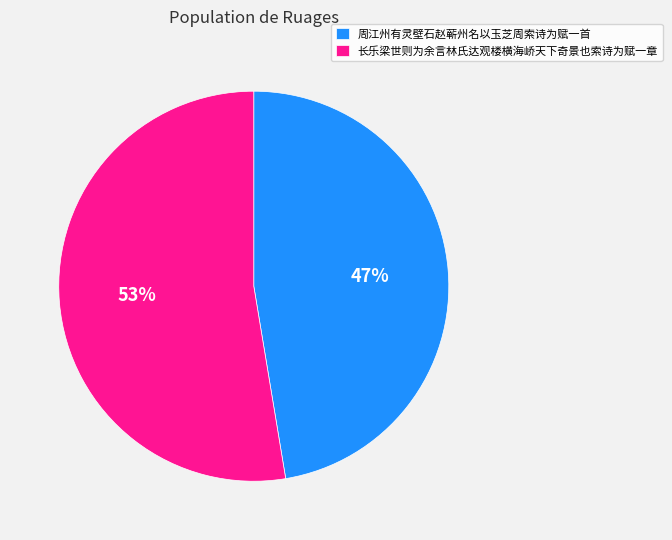

Which category has the biggest portion of the pie?

长乐梁世则为余言林氏达观楼横海峤天下奇景也索诗为赋一章